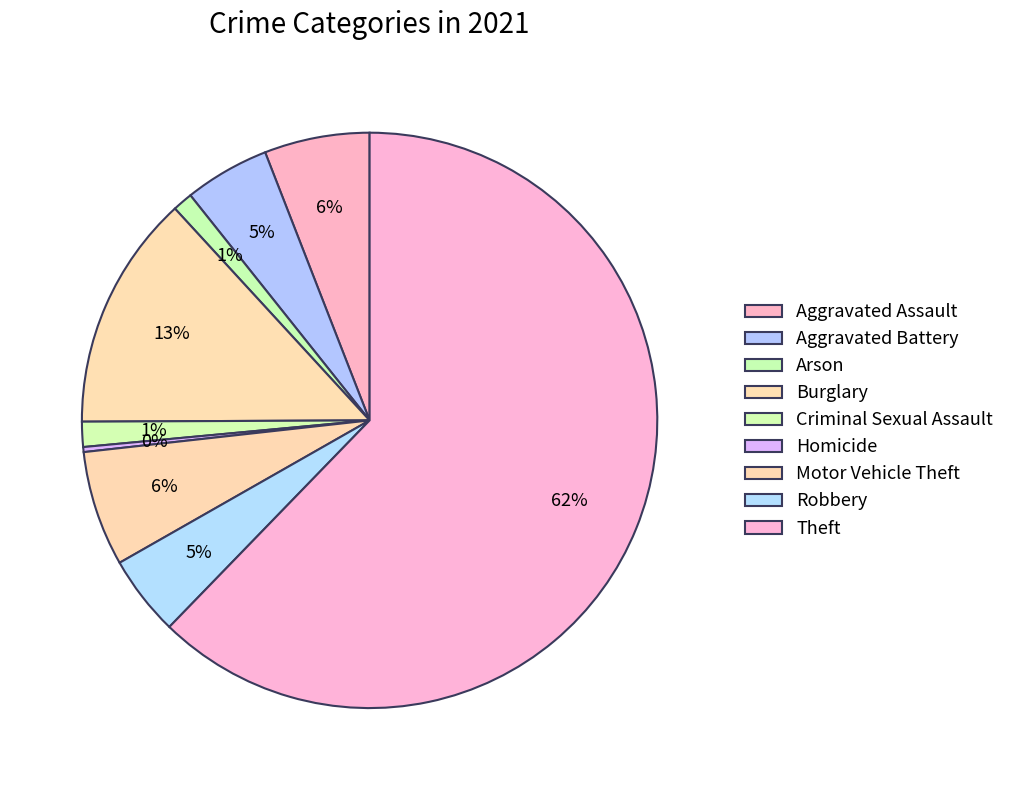

How many slices are in this pie chart?

9